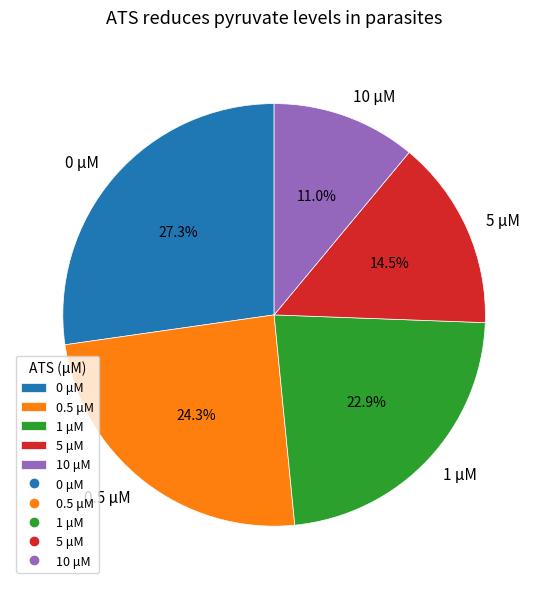

Which slice is the smallest?

10 μM